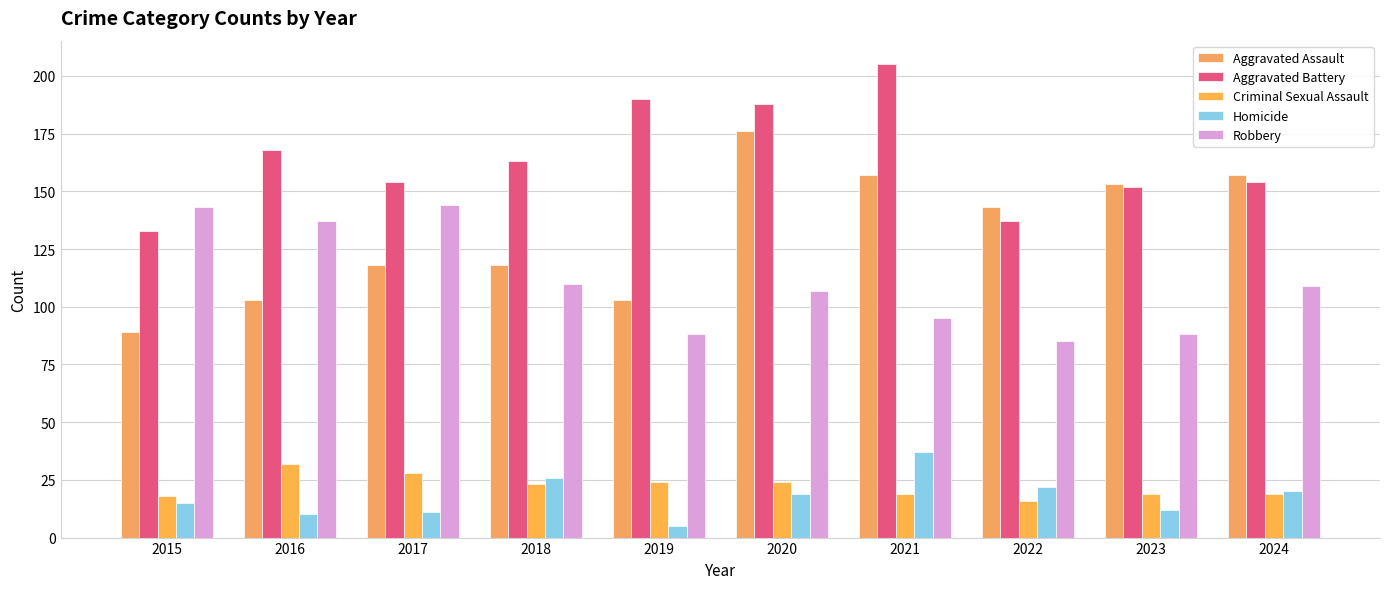

List the labels in order of Homicide value, smallest first.

2019, 2016, 2017, 2023, 2015, 2020, 2024, 2022, 2018, 2021